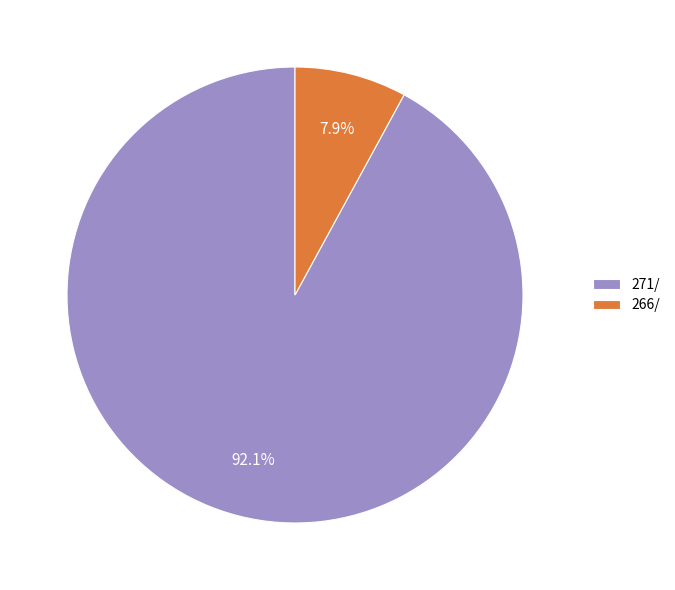

To the nearest percent, what is the difference between the largest and smallest slice percentages?

84%